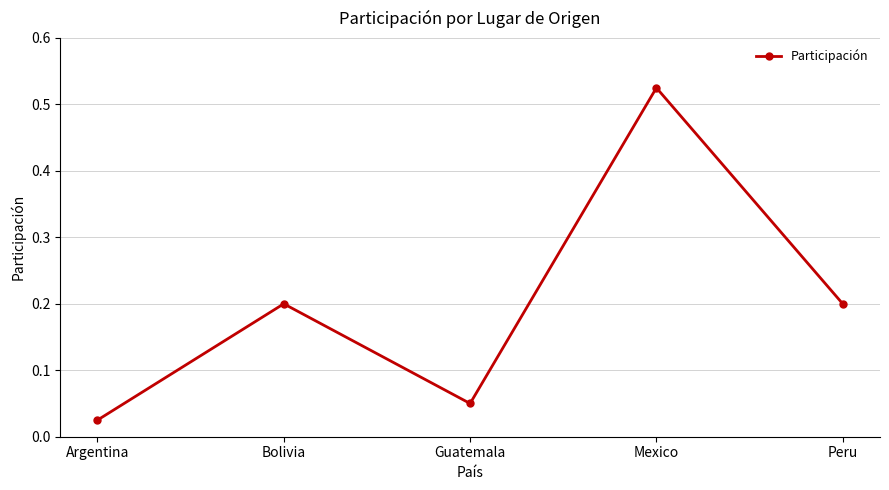

True or false: the data shows 0.9 at Mexico.

False